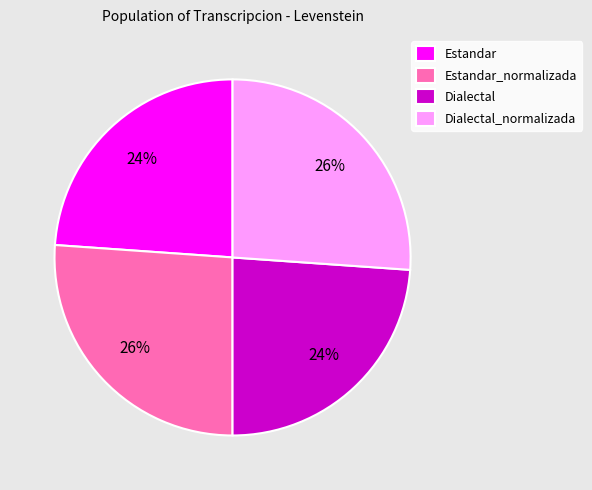

Is it true that Dialectal_normalizada is 26% of the pie?

True